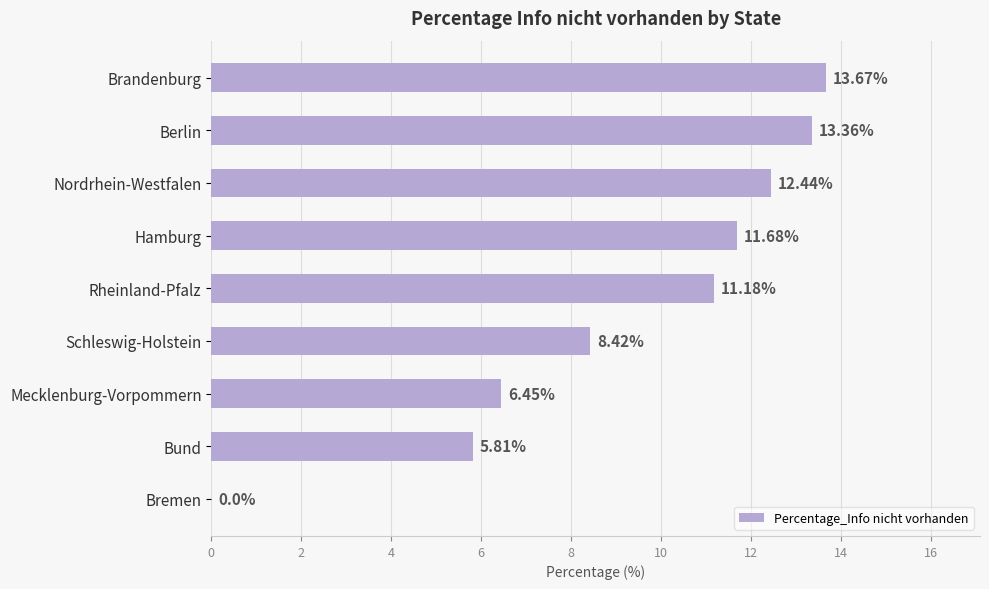

What is the change in value from Schleswig-Holstein to Bremen?

-8.4